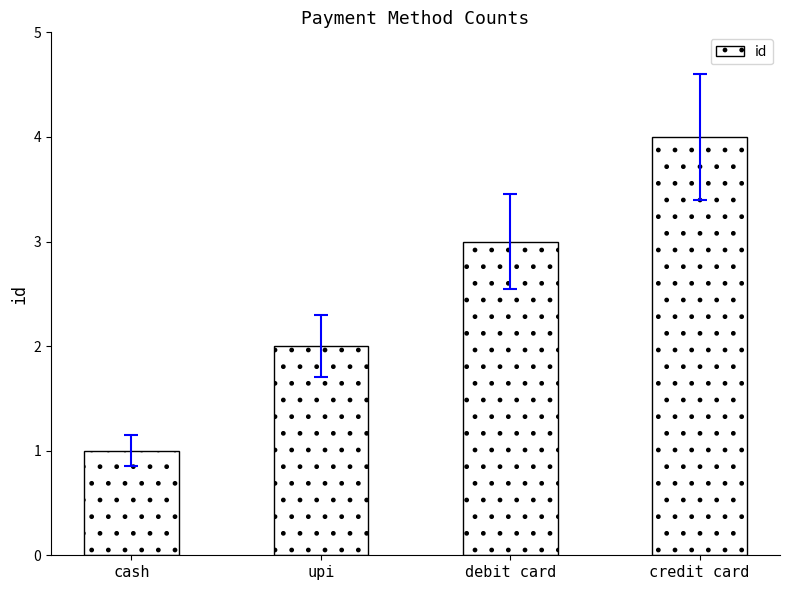

What is the value of the 4th bar from the left?

4